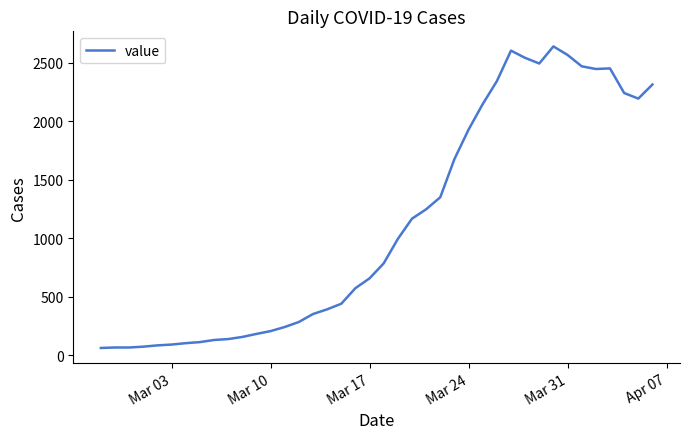

What is the smallest value displayed?

62